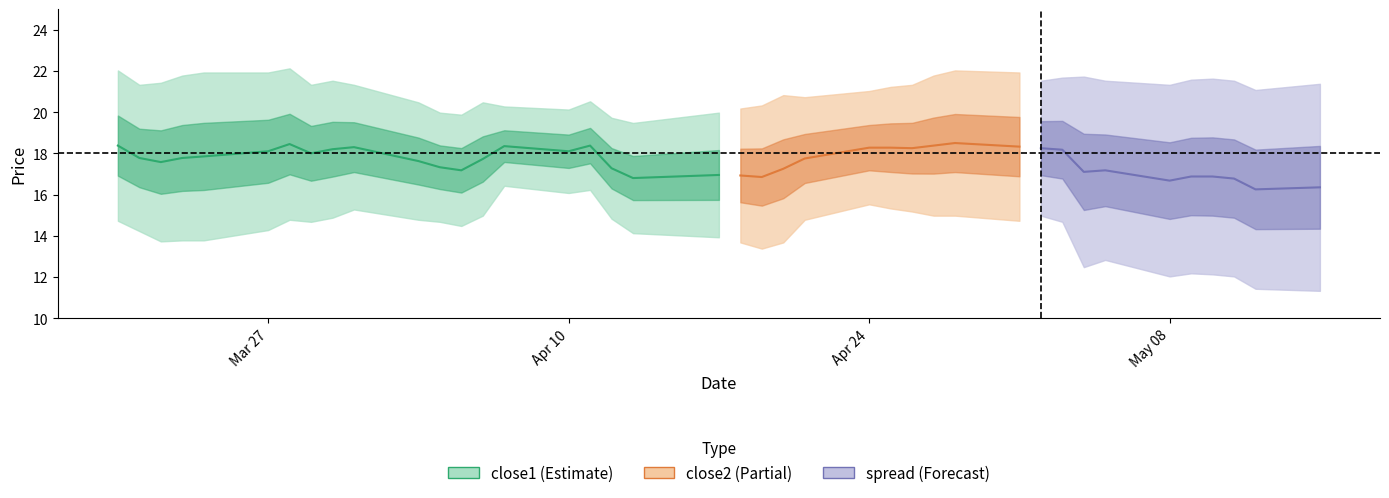

True or false: close1 and close2 intersect in this chart.

False